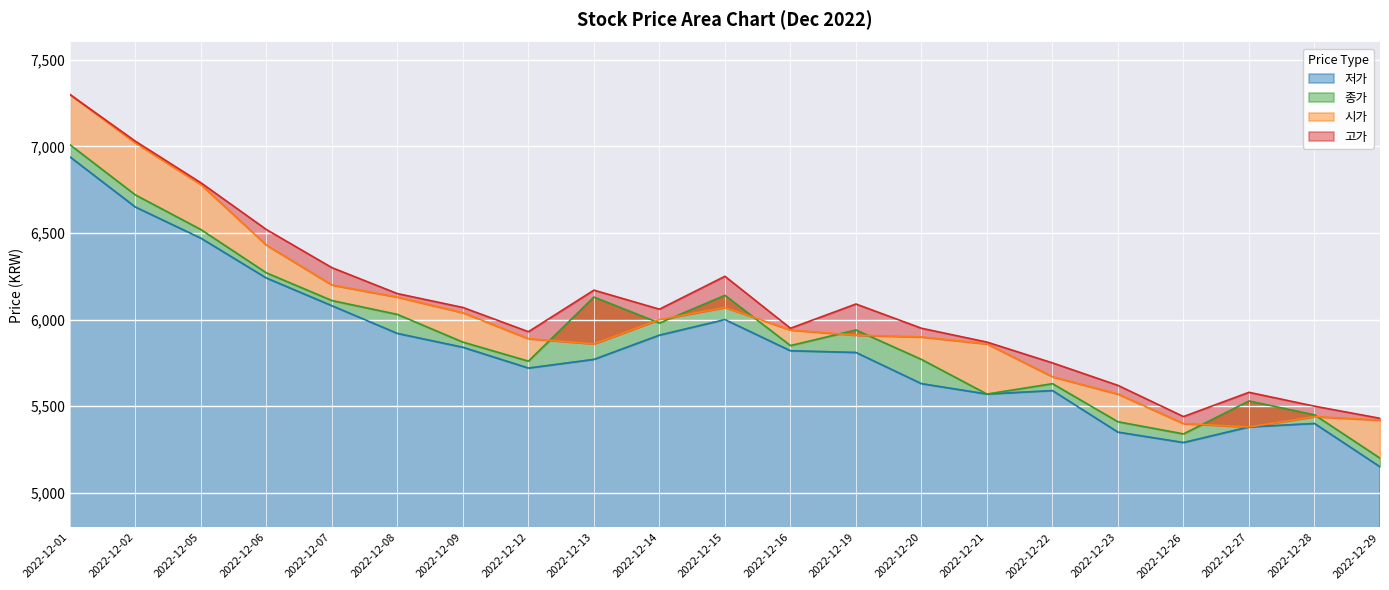

True or false: 저가 and 고가 intersect in this chart.

False